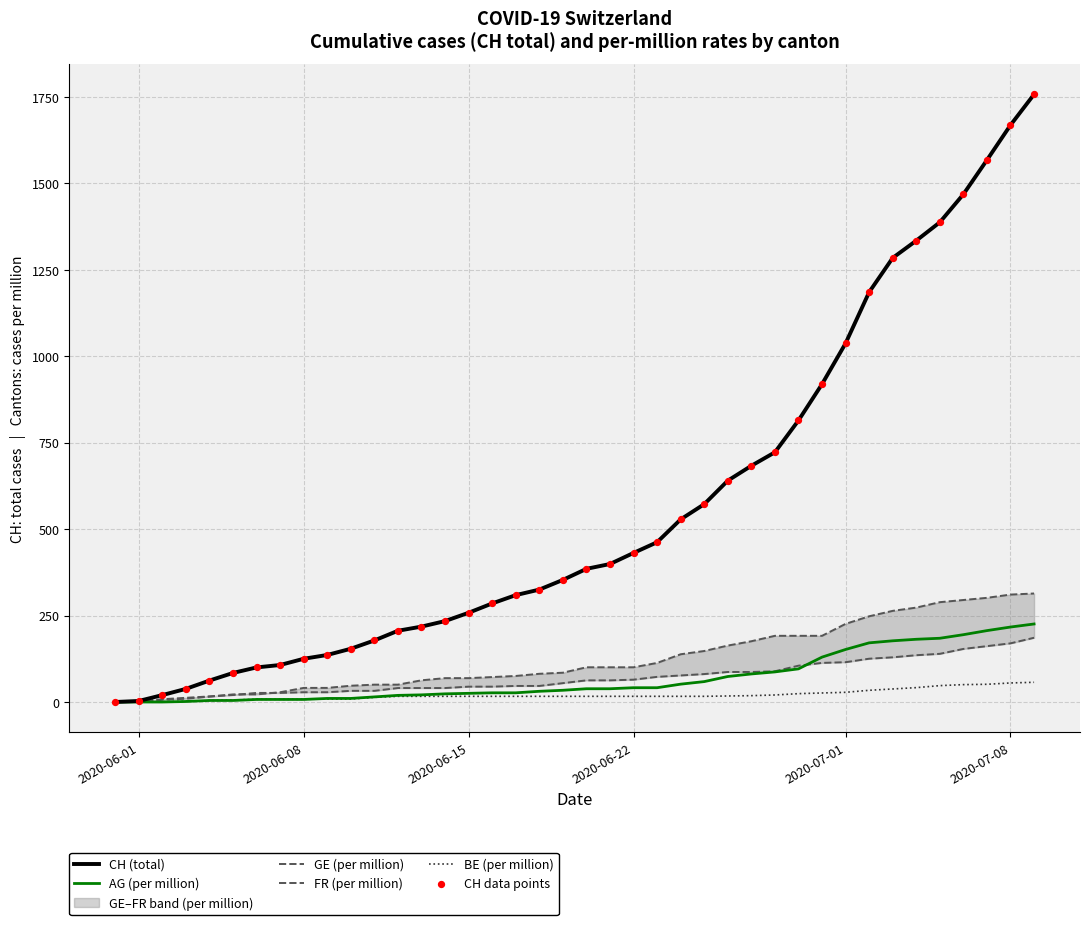

Which series reaches the minimum Y coordinate?

CH (total)